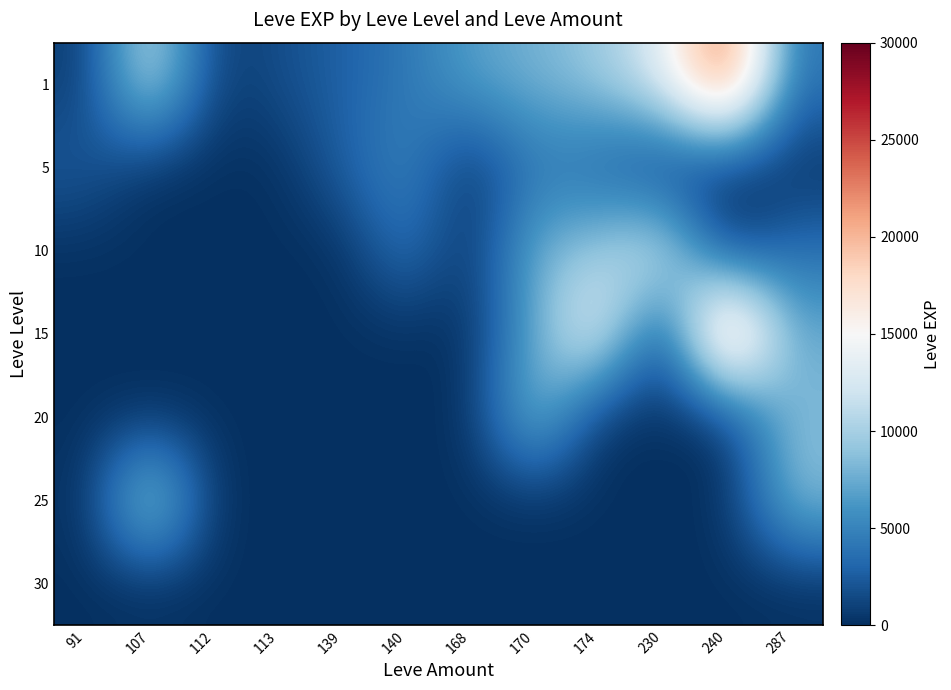

At which category is the sum across all series the highest?

240